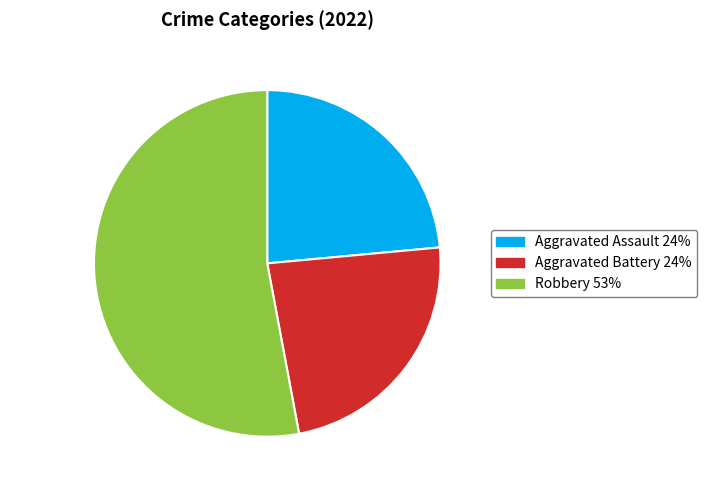

To the nearest percent, what is the combined percentage of Robbery and Aggravated Assault?

76%